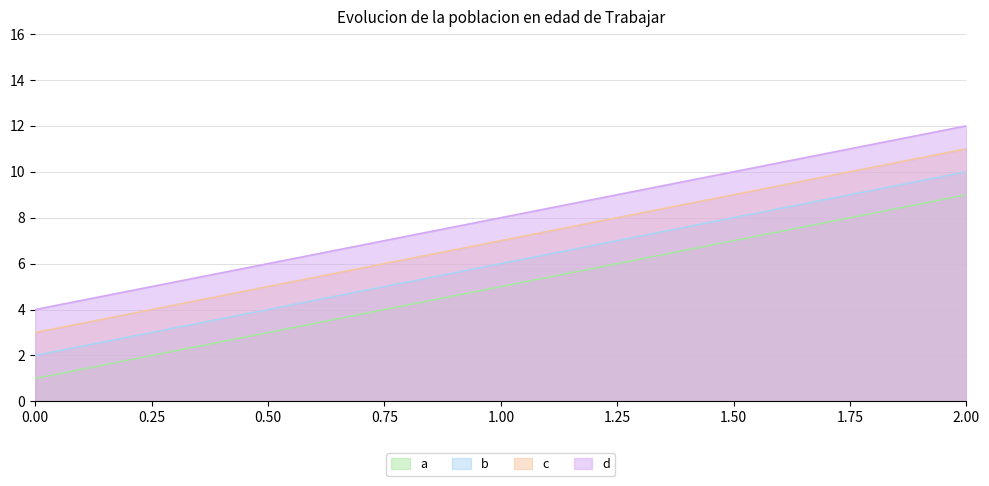

Reading left to right, what are all the values shown in this chart?

a: 0.00=1	1.00=5	2.00=9
b: 0.00=2	1.00=6	2.00=10
c: 0.00=3	1.00=7	2.00=11
d: 0.00=4	1.00=8	2.00=12